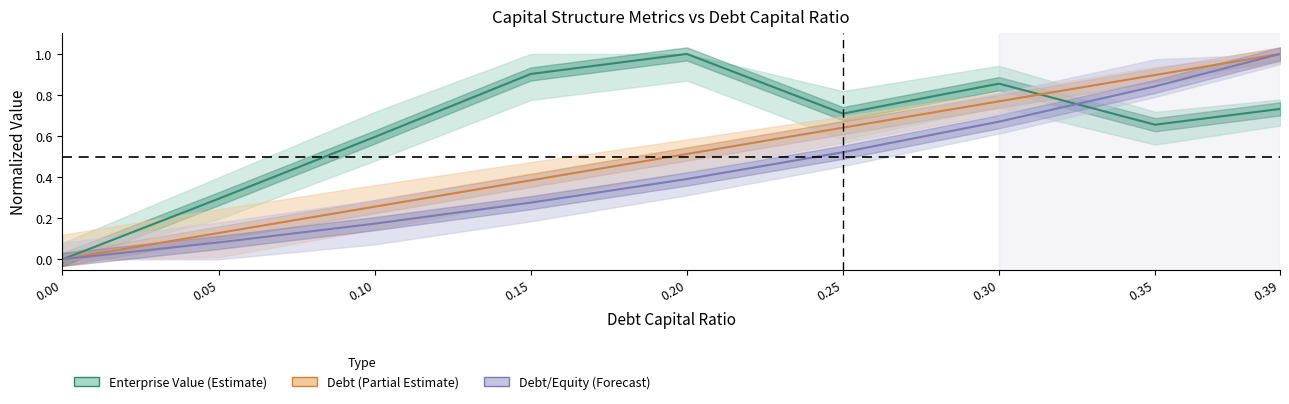

Rank the categories by cost_capital value from lowest to highest.

0.0, 0.05, 0.1, 0.35, 0.25, 0.39, 0.3, 0.15, 0.2